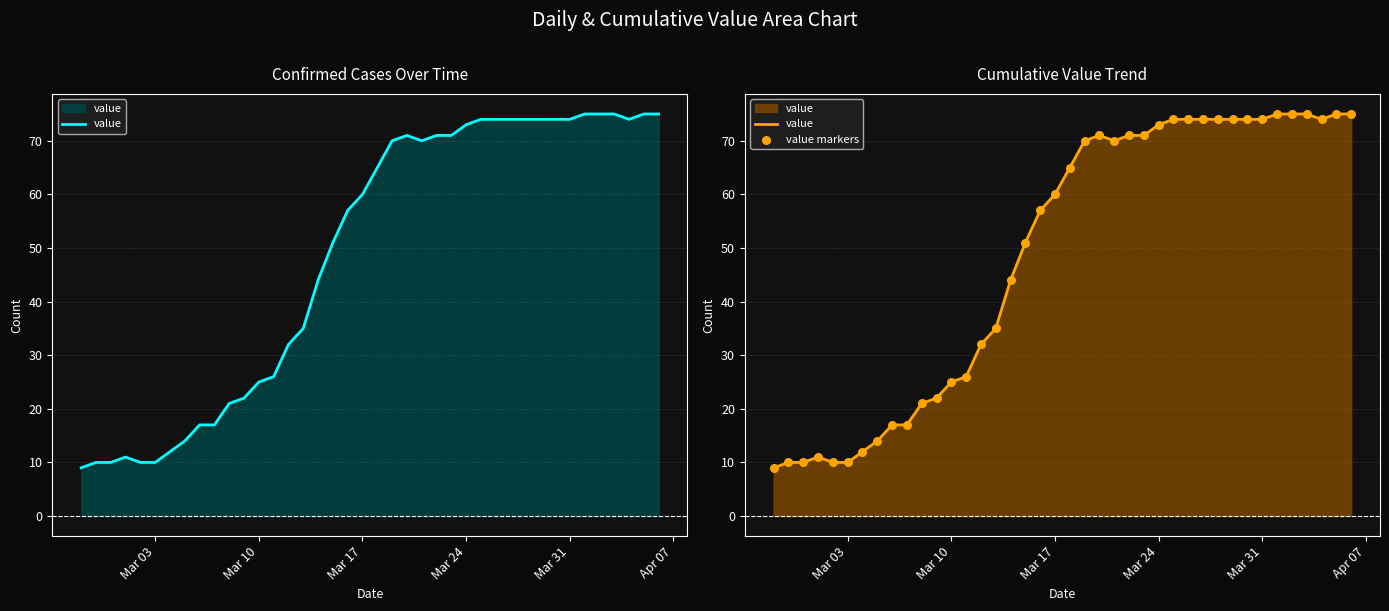

Which series has the widest spread of Y values?

value